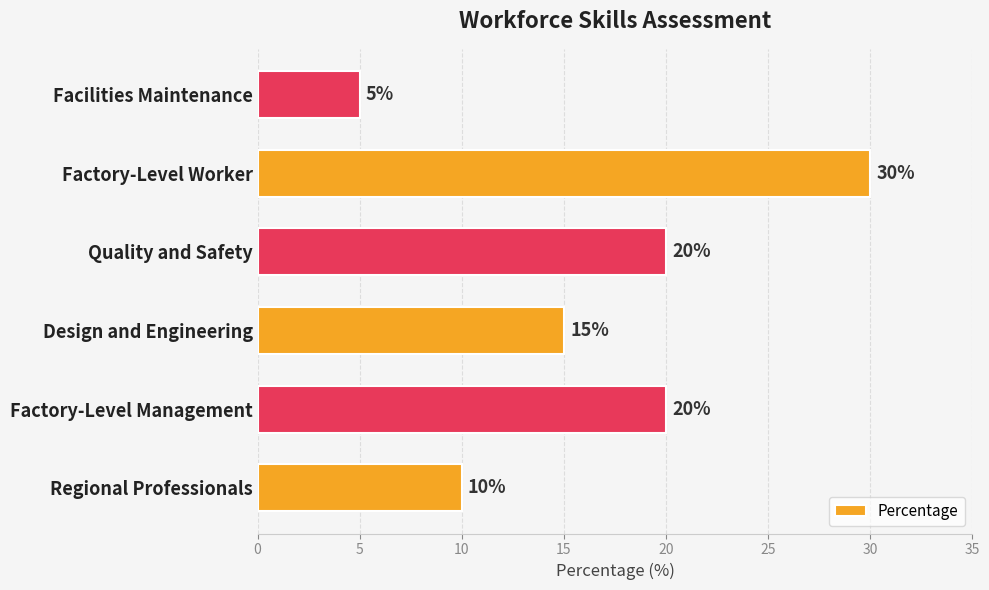

At which category does the chart reach its minimum across all series?

Facilities Maintenance